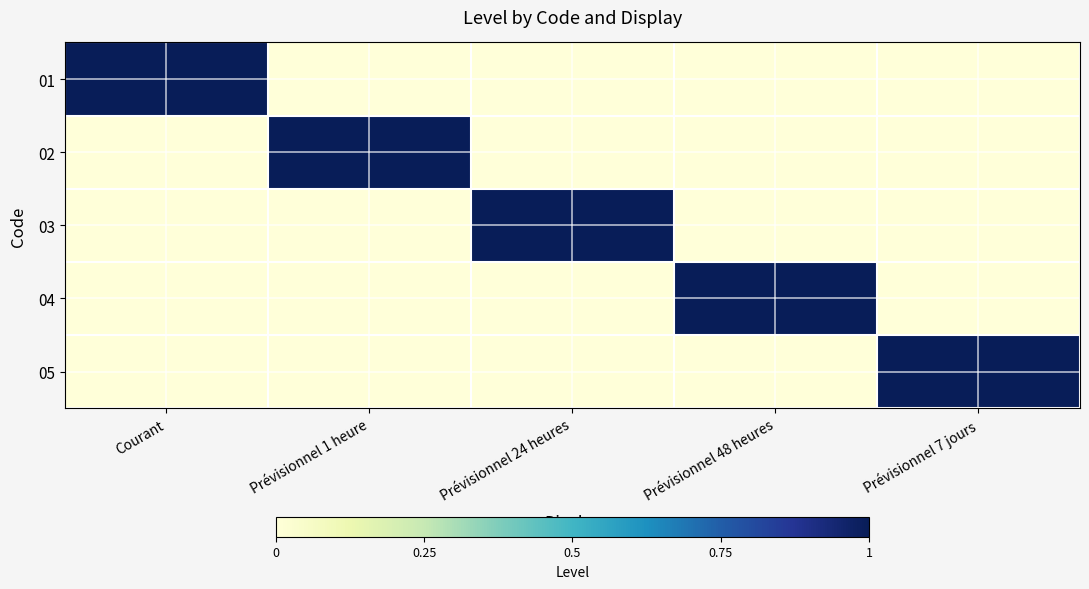

At which category does the chart reach its minimum across all series?

Prévisionnel 1 heure